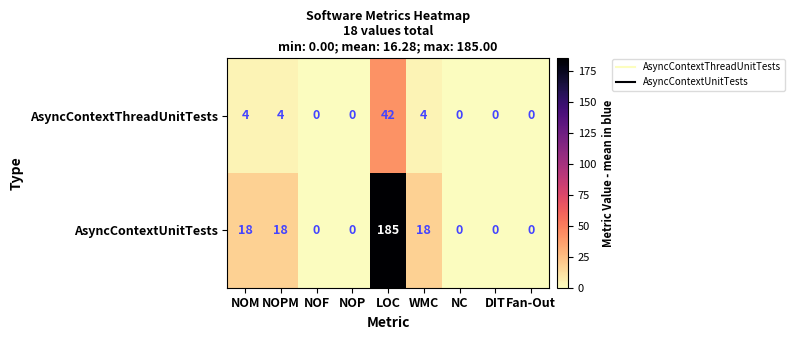

At which label does AsyncContextThreadUnitTests reach its peak?

LOC